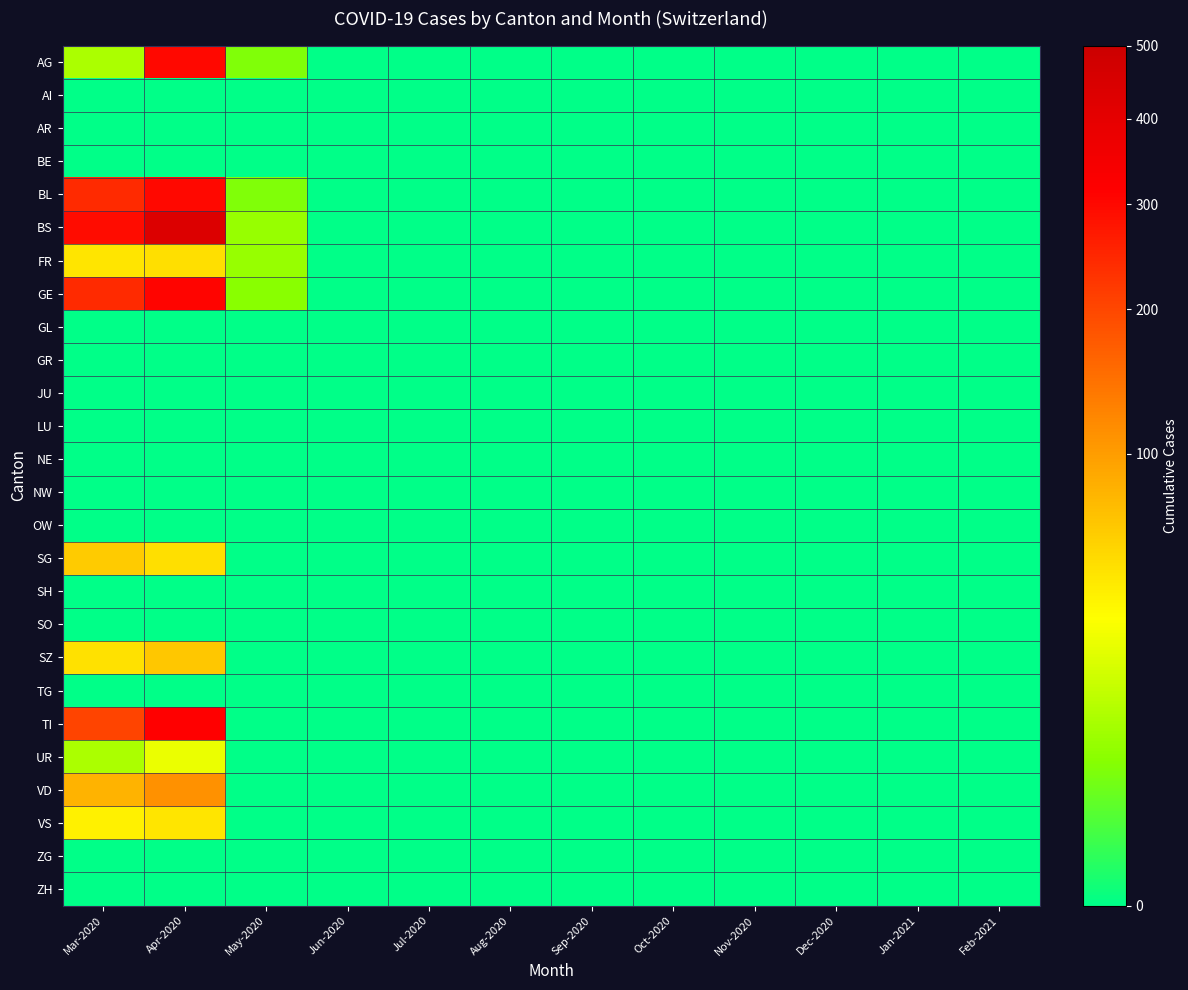

How many series are shown in this chart?

26